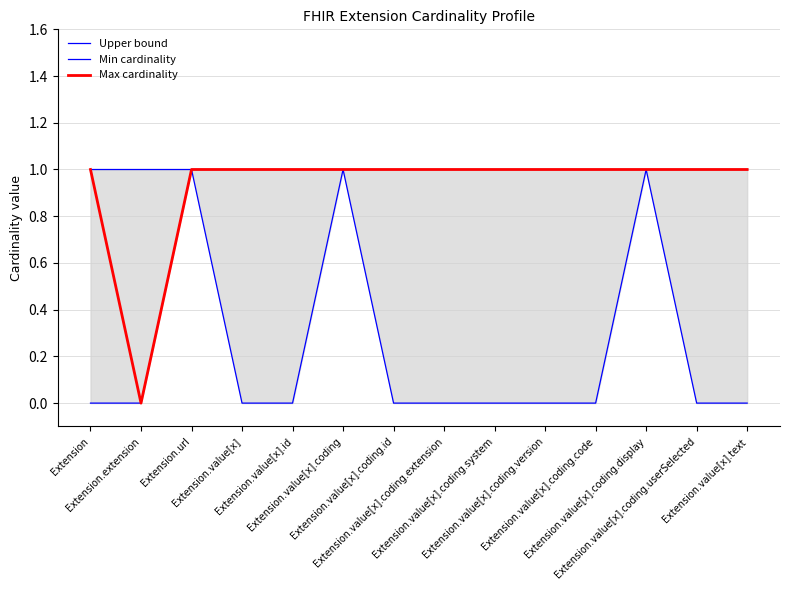

What is the value of the Max cardinality point at the 6th from the left?

1